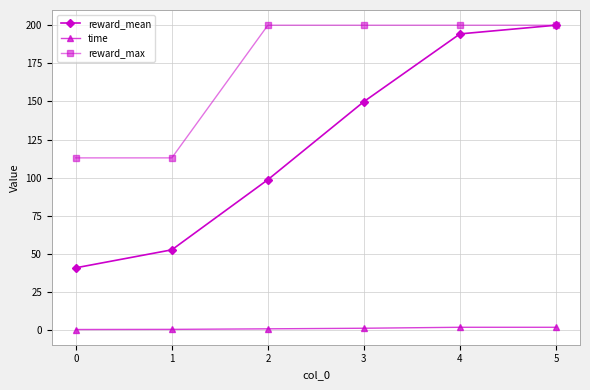

At how many categories does at least one series exceed 18?

6